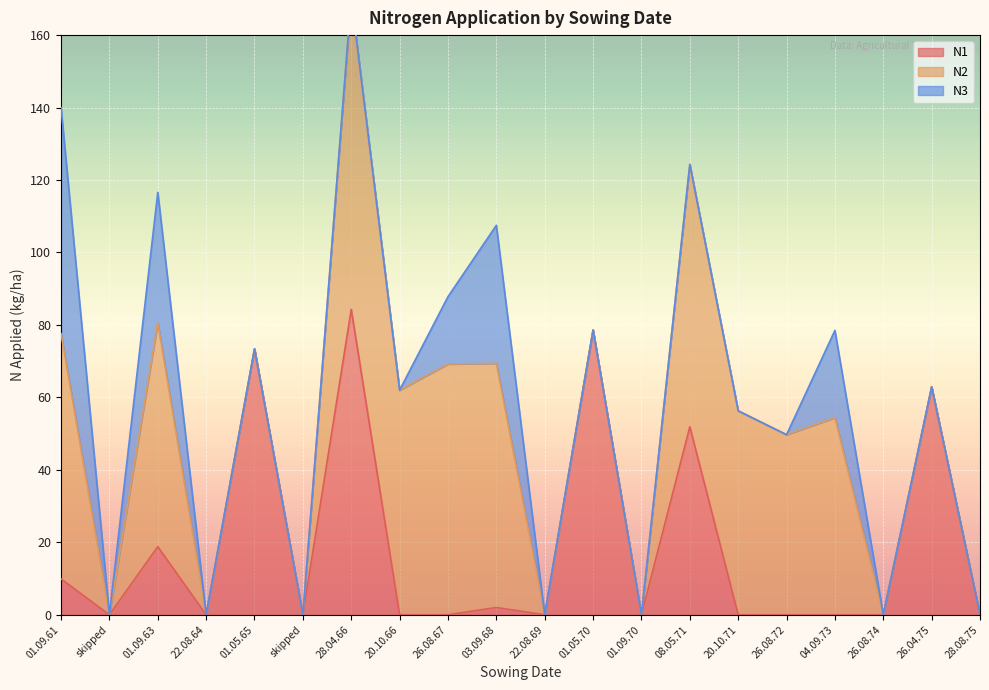

List the series in order of their overall mean, highest first.

N2, N1, N3